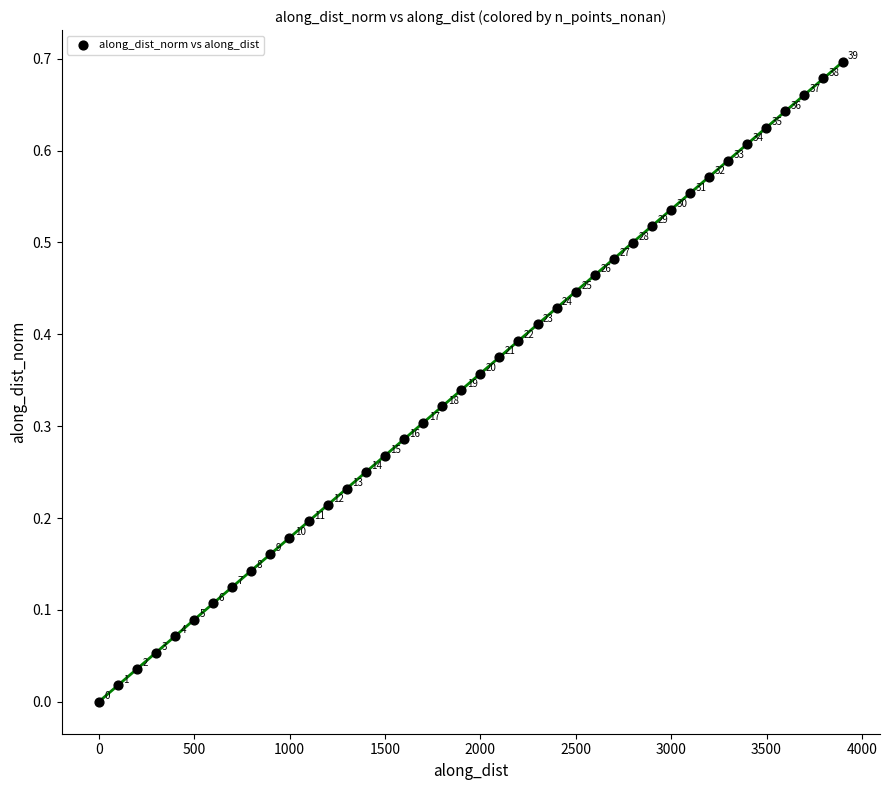

What is the range of X values (max minus min)?

3898.1